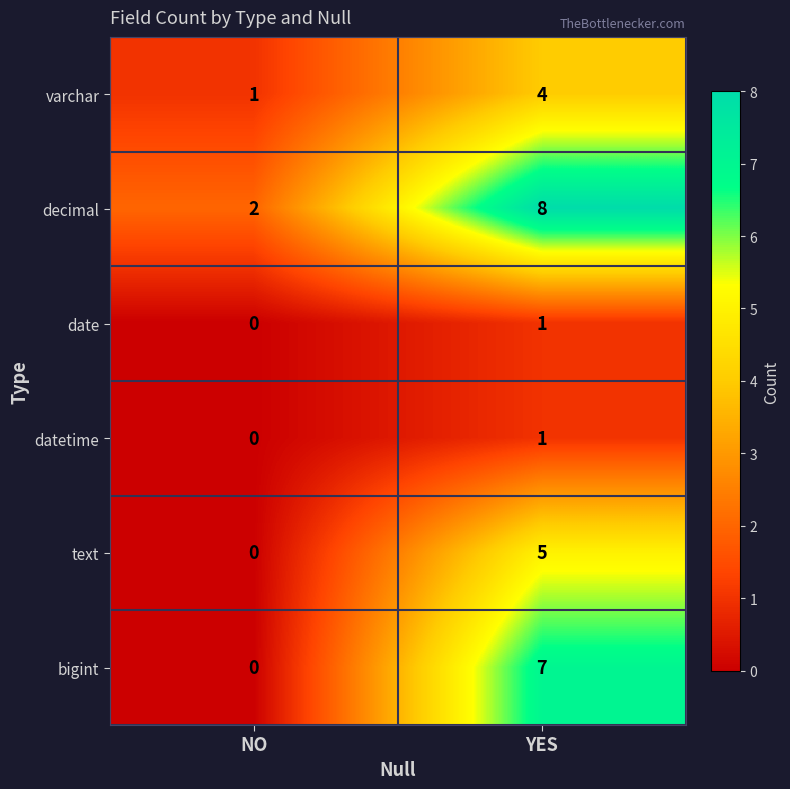

Which series has the largest total across all categories?

decimal